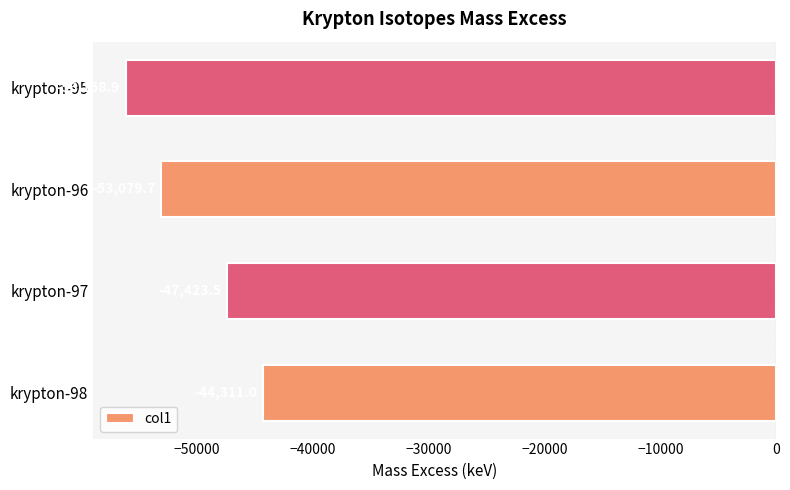

What is the difference between the maximum and minimum values?

11847.9